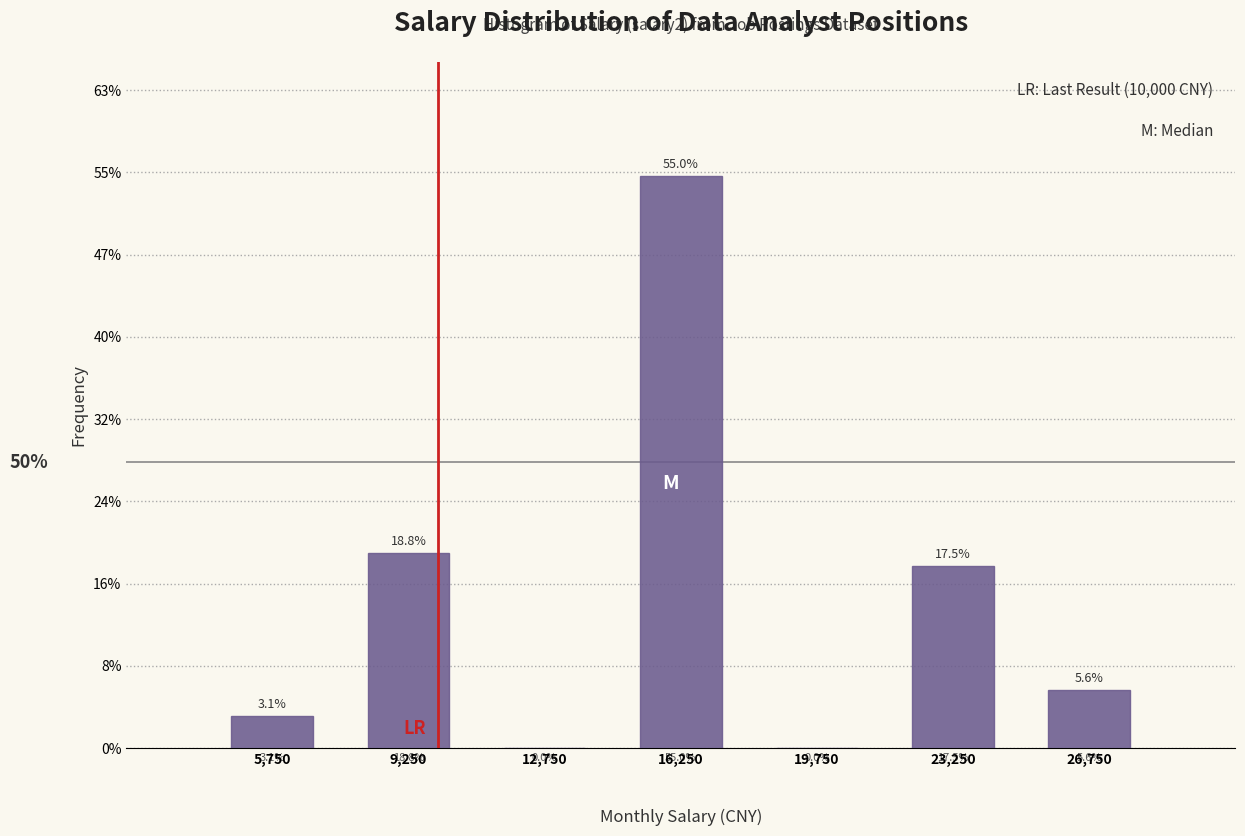

Over which range of the x-axis is the bar tallest?

14500 to 18000